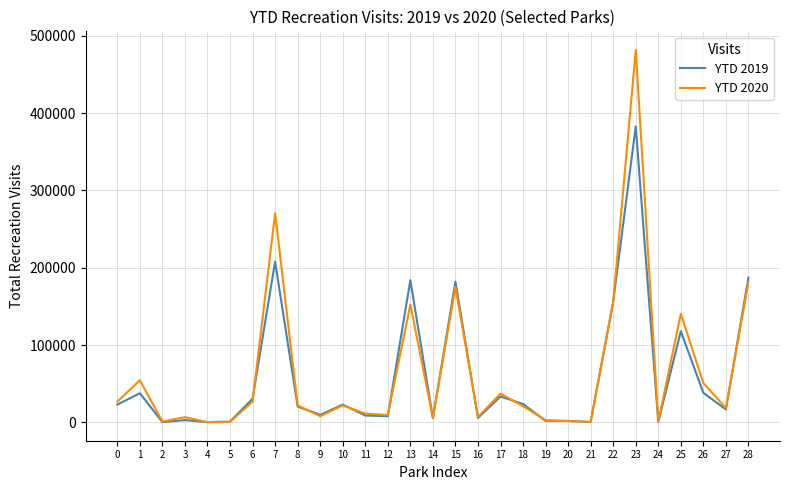

What is the difference between the YTD 2020 values at 12 and 28?

172006